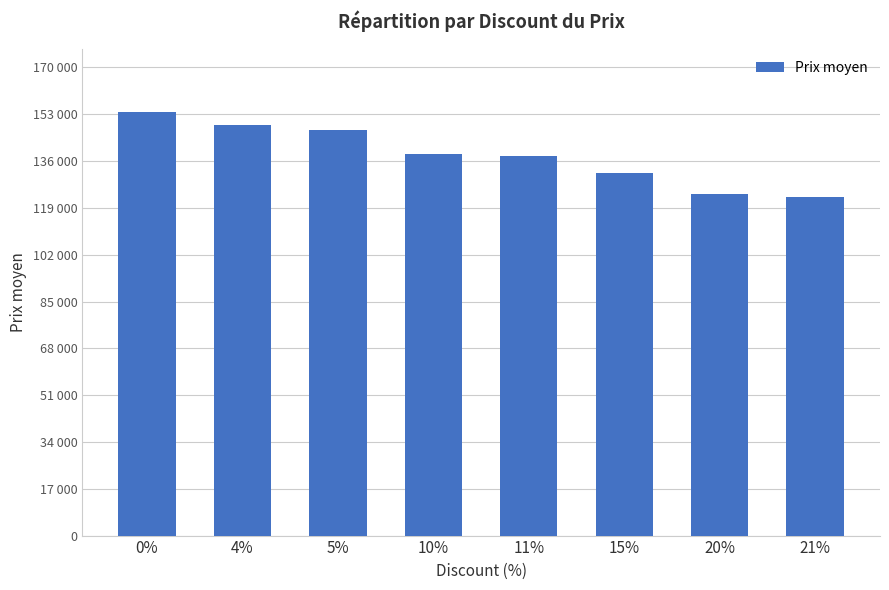

What is the ratio of the value at 20% to the value at 4%?

0.8